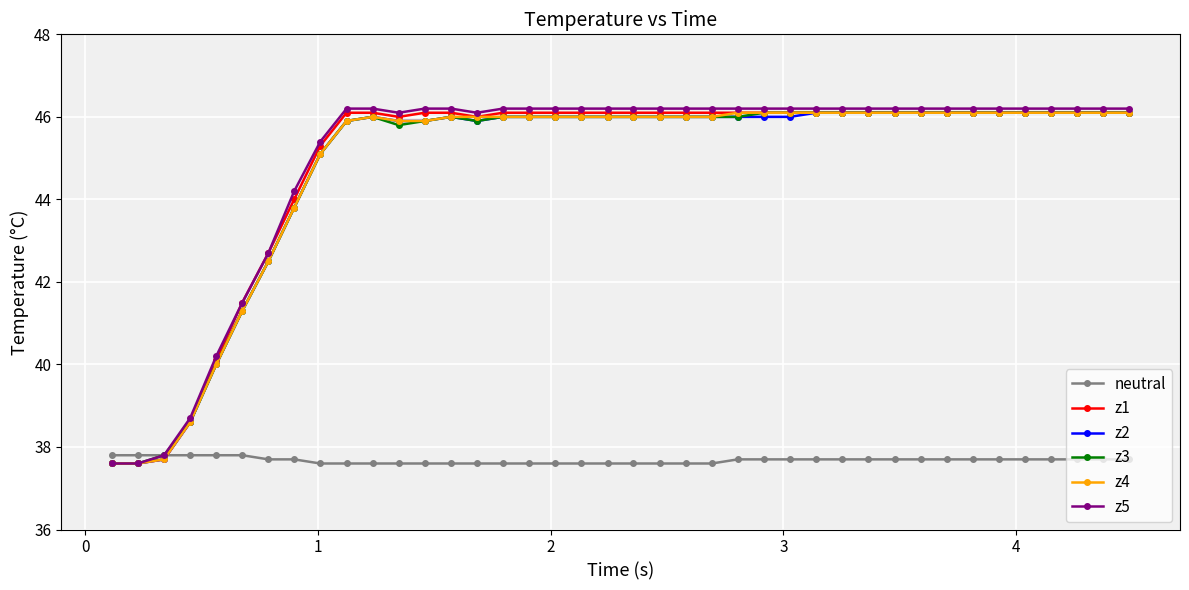

Which series has the largest range (max minus min)?

z5